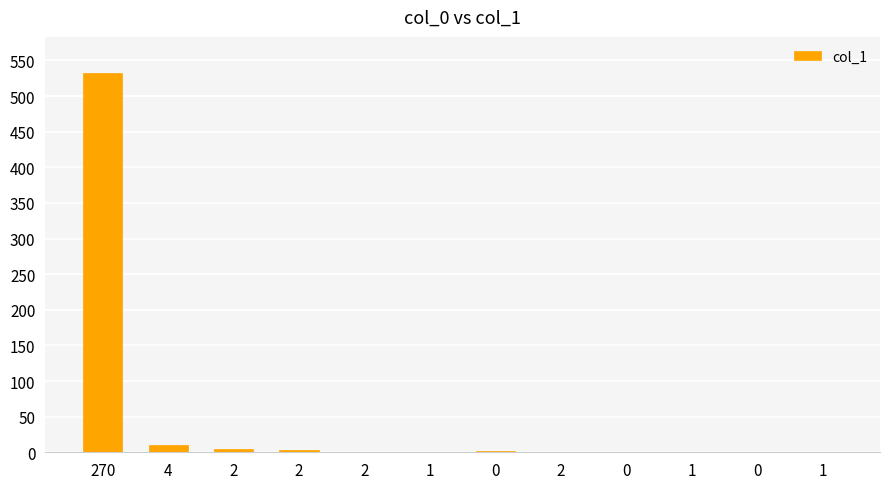

Reading right to left, what are all the values shown in this chart?

0	0	0	0	1	2	1	1	3	5	10	533